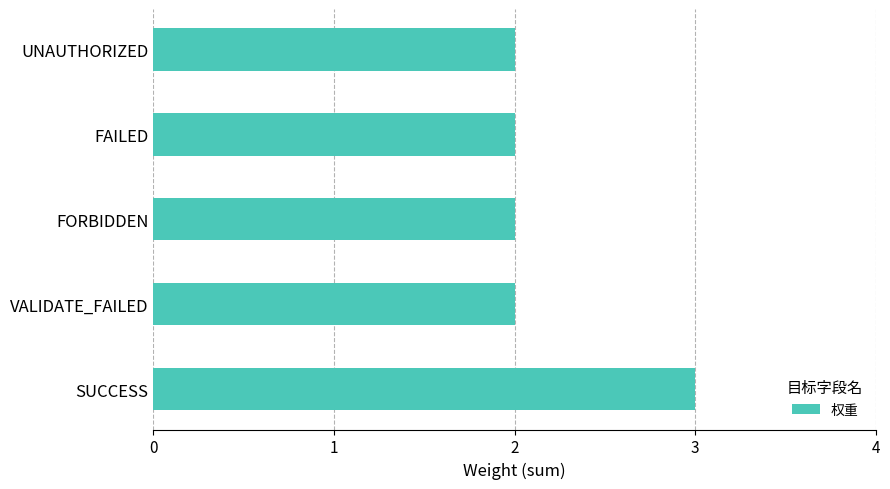

Reading bottom to top, extract all data points from this chart.

3	2	2	2	2